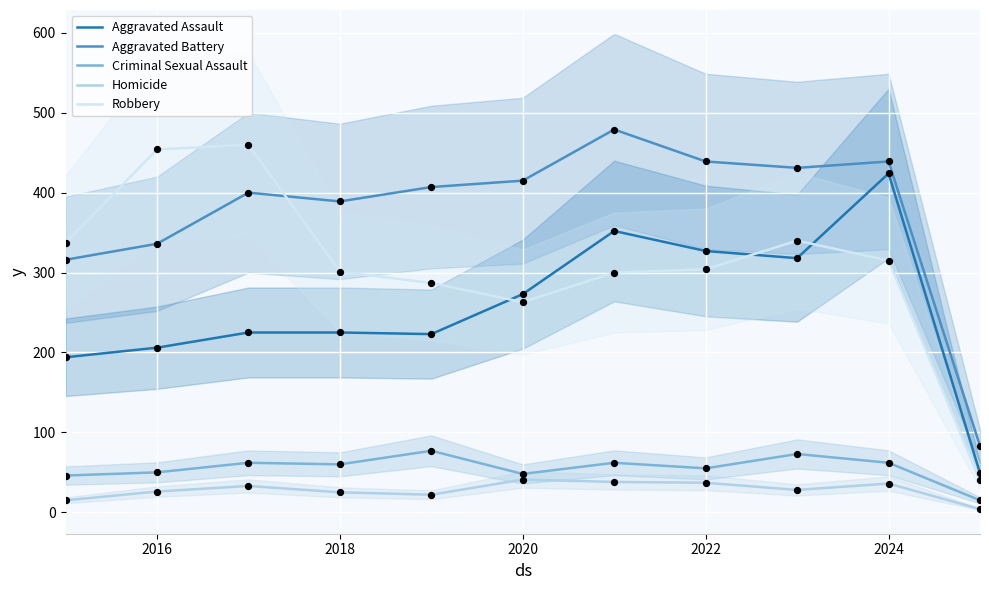

Which category has the highest value in the Aggravated Assault series?

2024